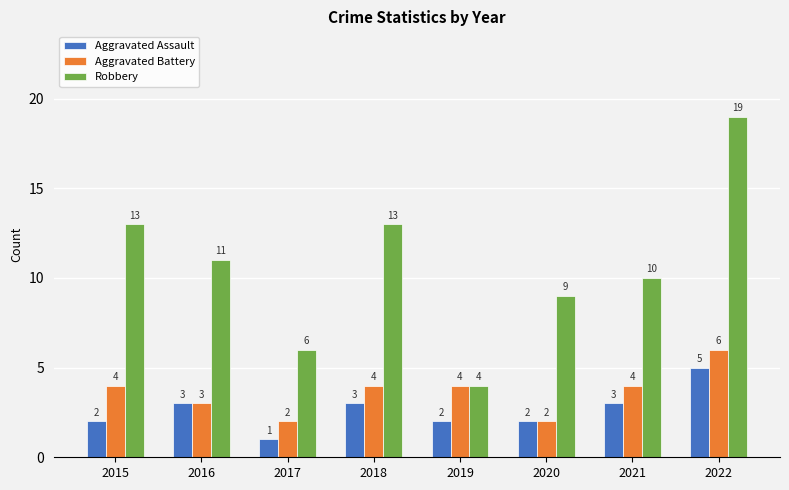

Reading right to left, list all the values displayed in this chart.

Aggravated Assault: 5	3	2	2	3	1	3	2
Aggravated Battery: 6	4	2	4	4	2	3	4
Robbery: 19	10	9	4	13	6	11	13